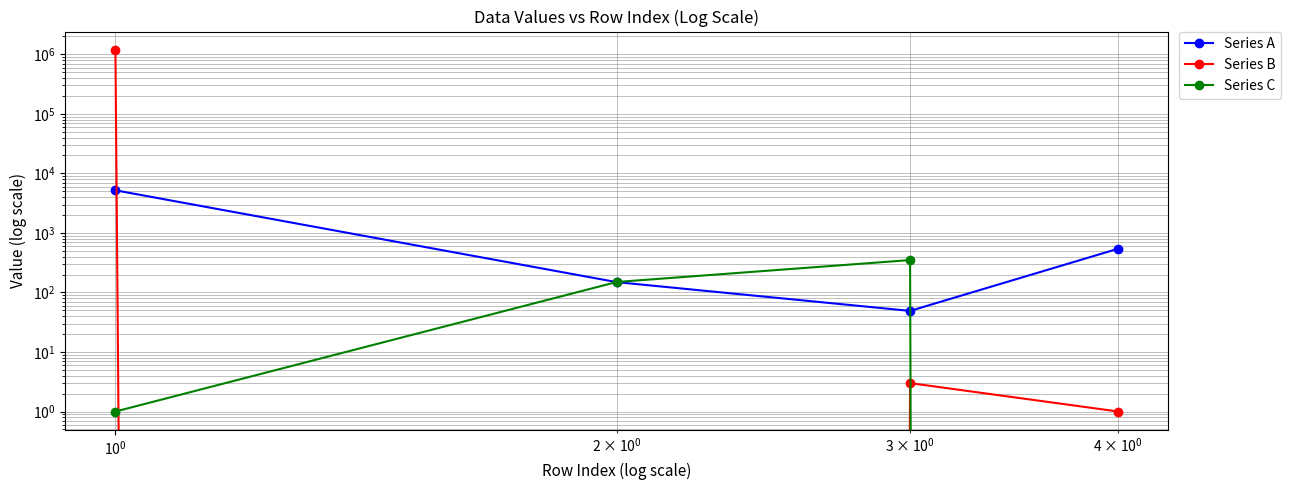

What is the difference between the second highest and second lowest values in the Series A series?

394